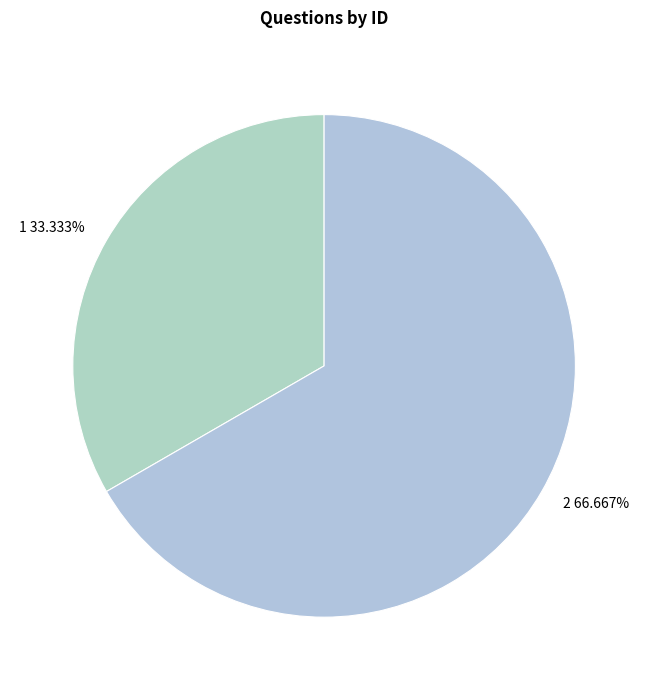

How many slices are in this pie chart?

2